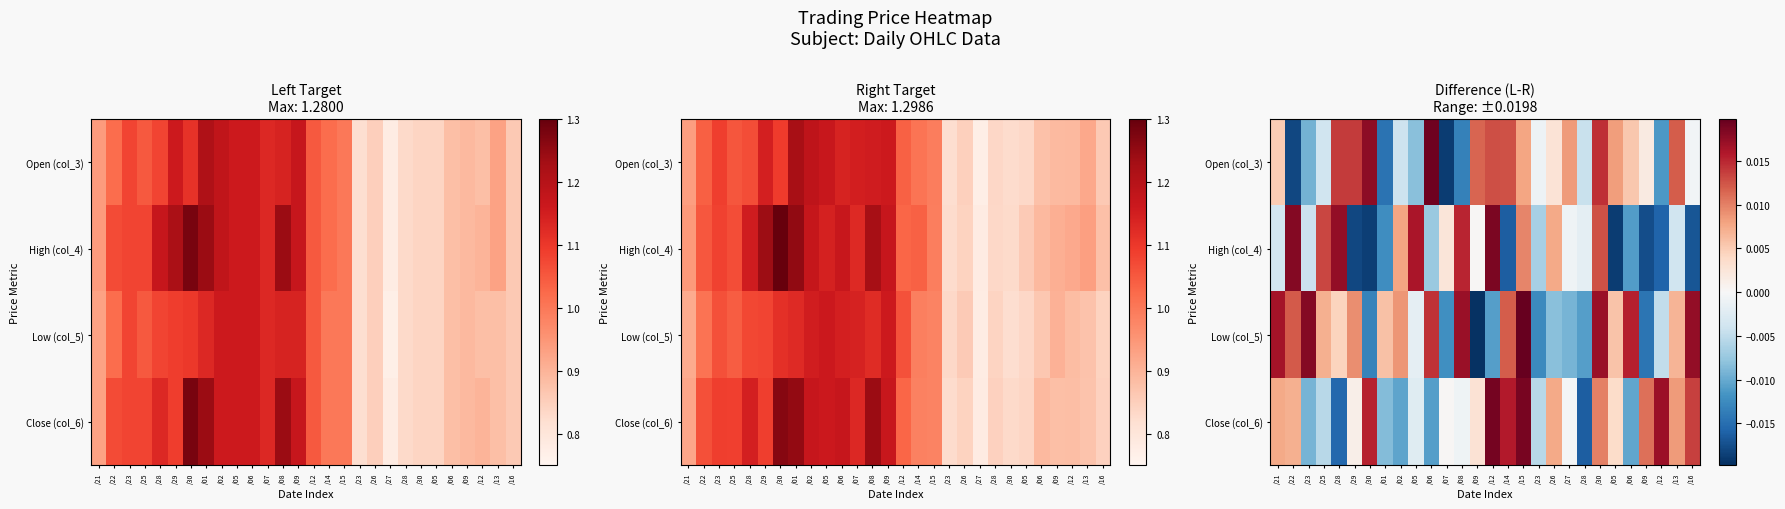

How many categories are shown in the chart?

28